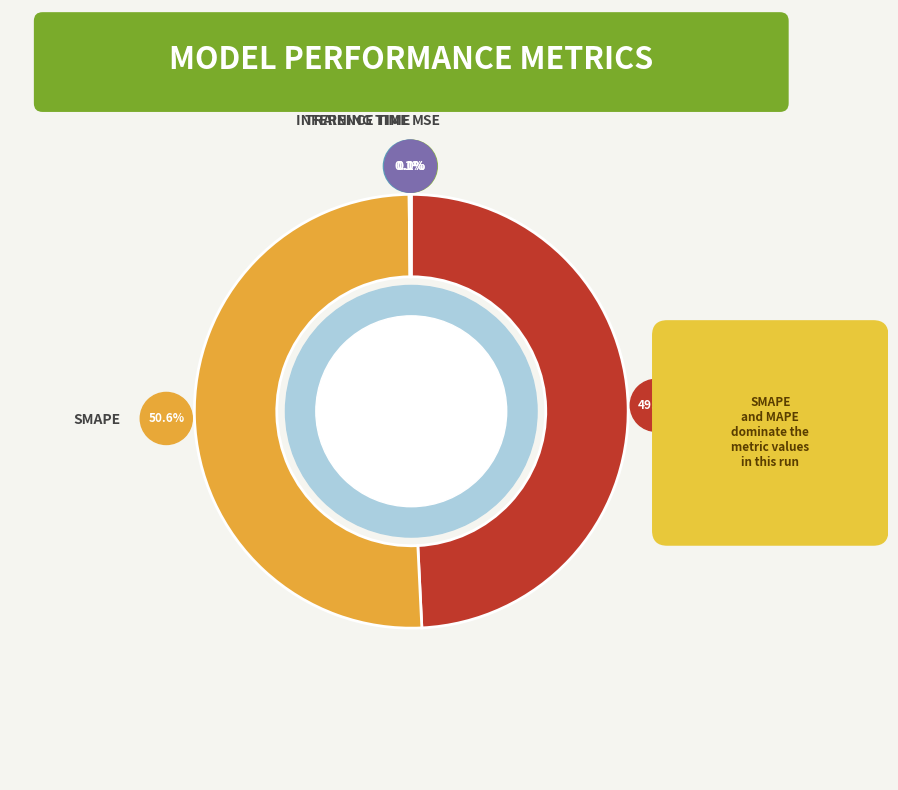

Is there a majority slice in this chart?

Yes